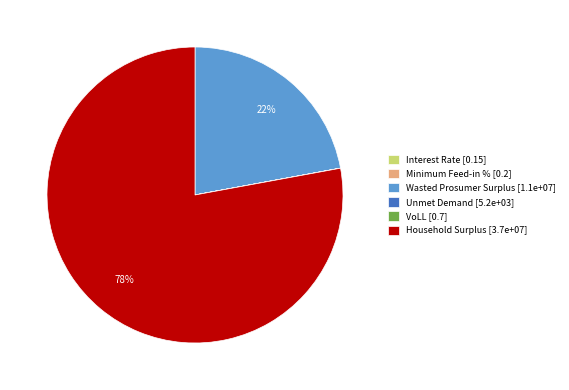

To the nearest percent, what is the average slice percentage?

17%